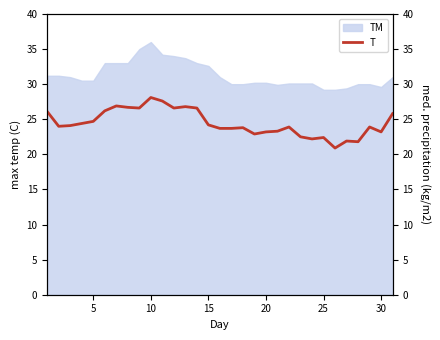

What is the value of the 13th point from the left?

26.8